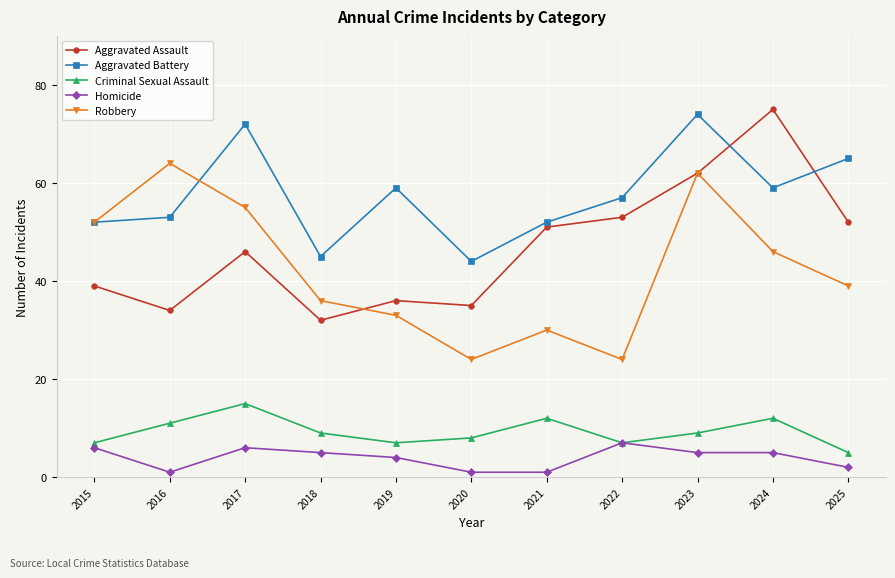

What is the value of the Criminal Sexual Assault point at the 2nd from the left?

11